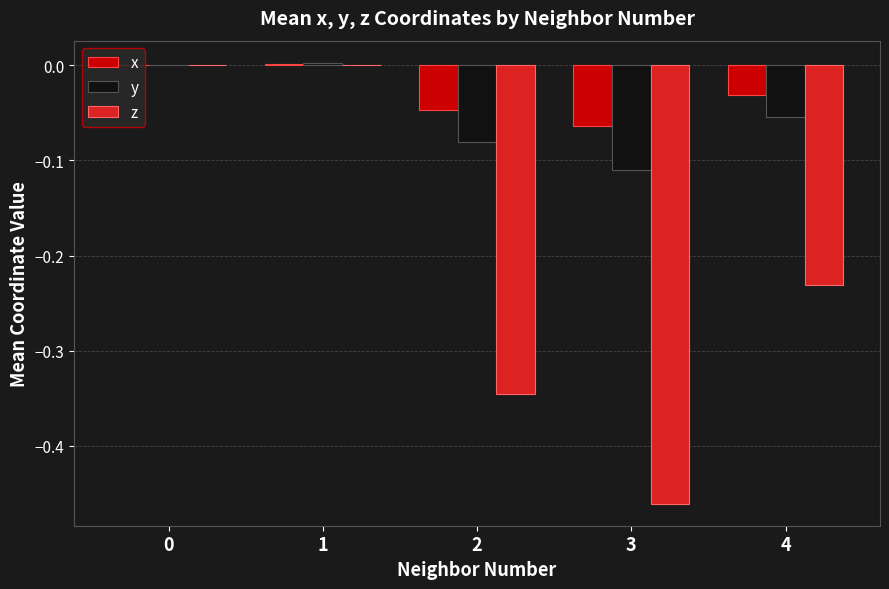

Is the value of x at 2 greater than the value of z at 0?

No